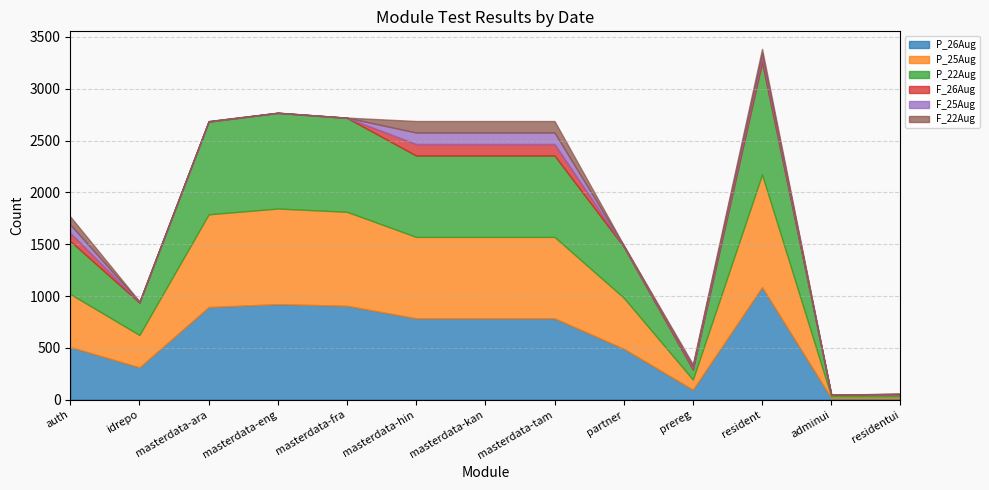

What is the label of the 1st point from the left?

auth